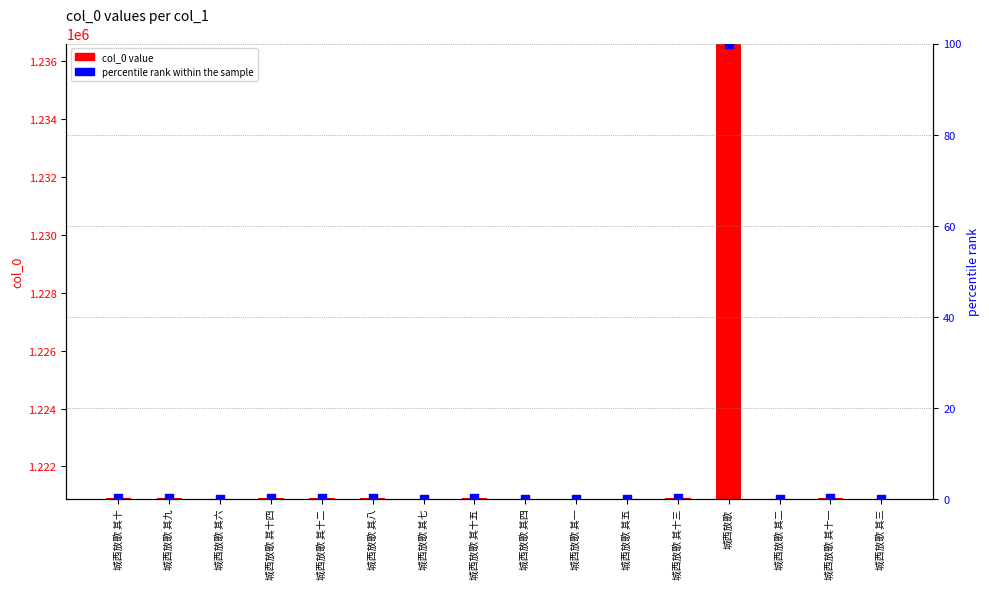

Is the value of percentile rank within the sample at 城西放歌 其七 greater than the value of col_0 value at 城西放歌 其十一?

No